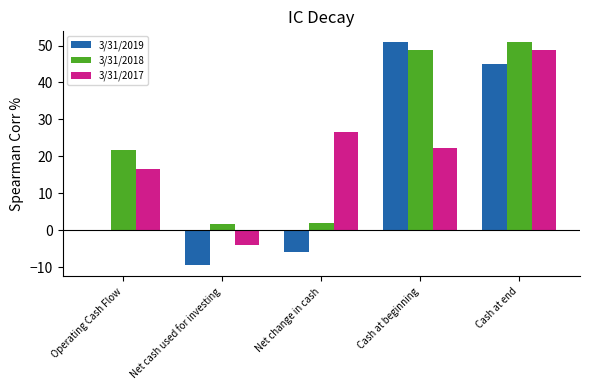

At Cash at beginning, list the series in order from smallest to largest.

3/31/2017, 3/31/2018, 3/31/2019